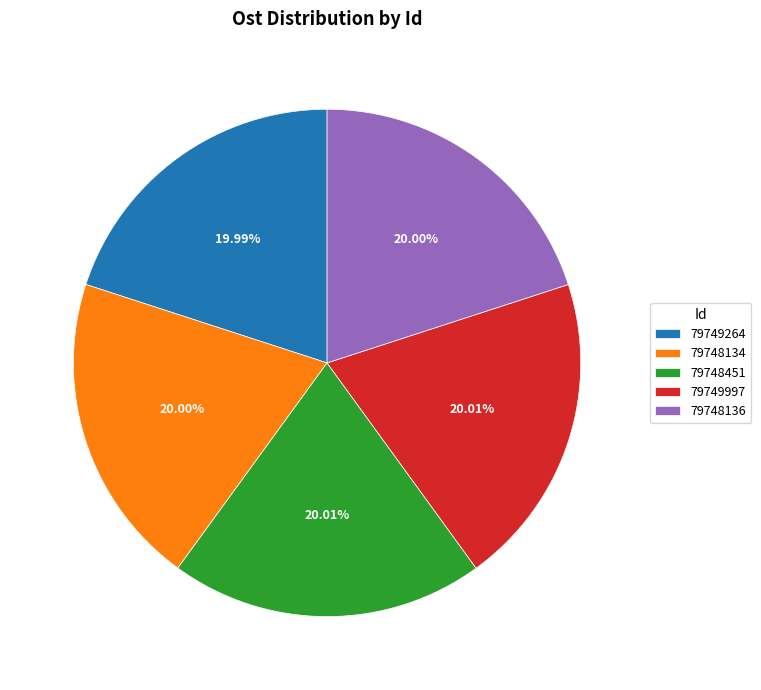

What percentage is the 79749264 slice, to the nearest percent?

20%